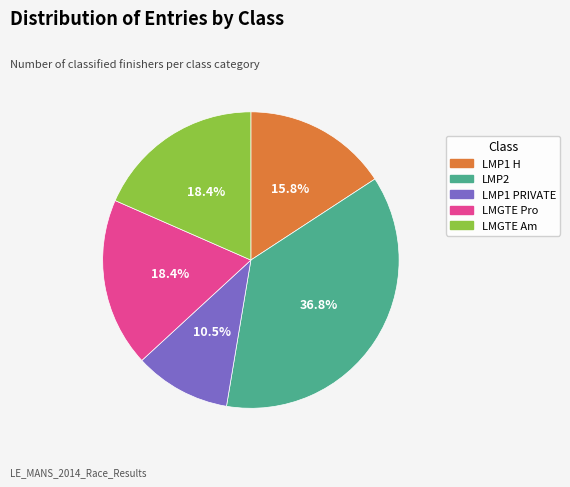

Is it true that LMP1 H is 3% of the pie?

False